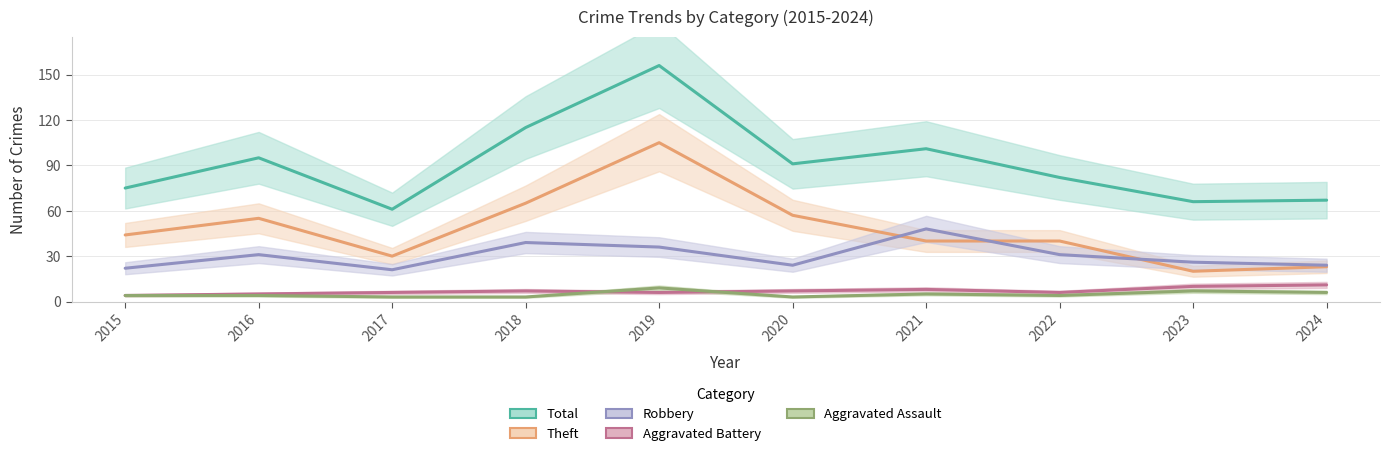

True or false: Robbery has more than 1 interior local peaks.

True